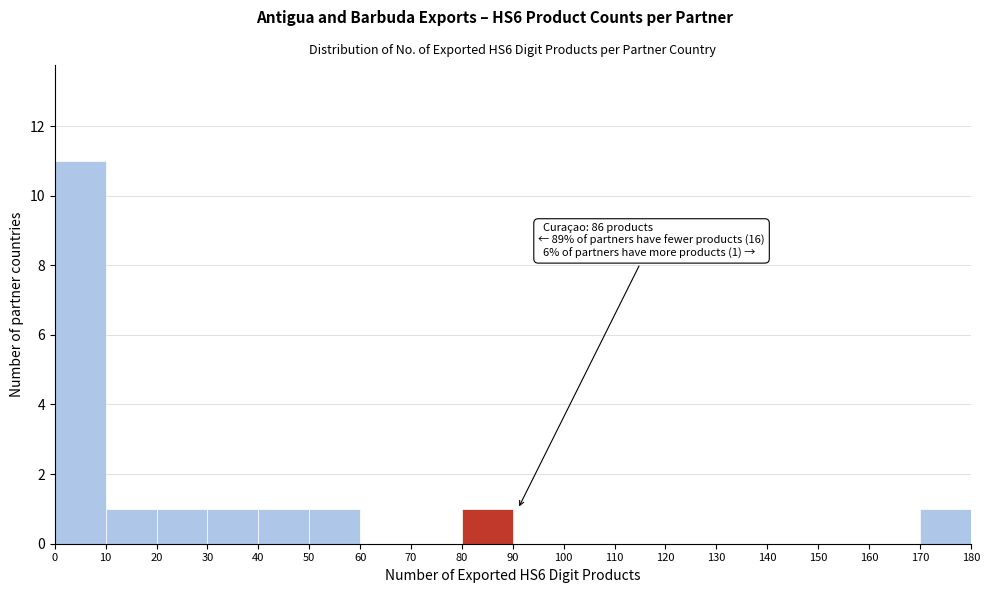

Over which range of the x-axis is the bar tallest?

0 to 10